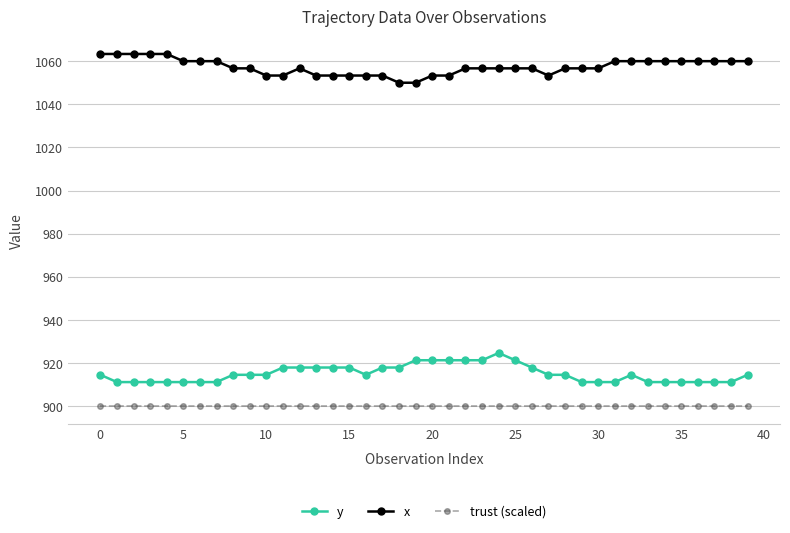

True or false: y and x cross at least once.

False